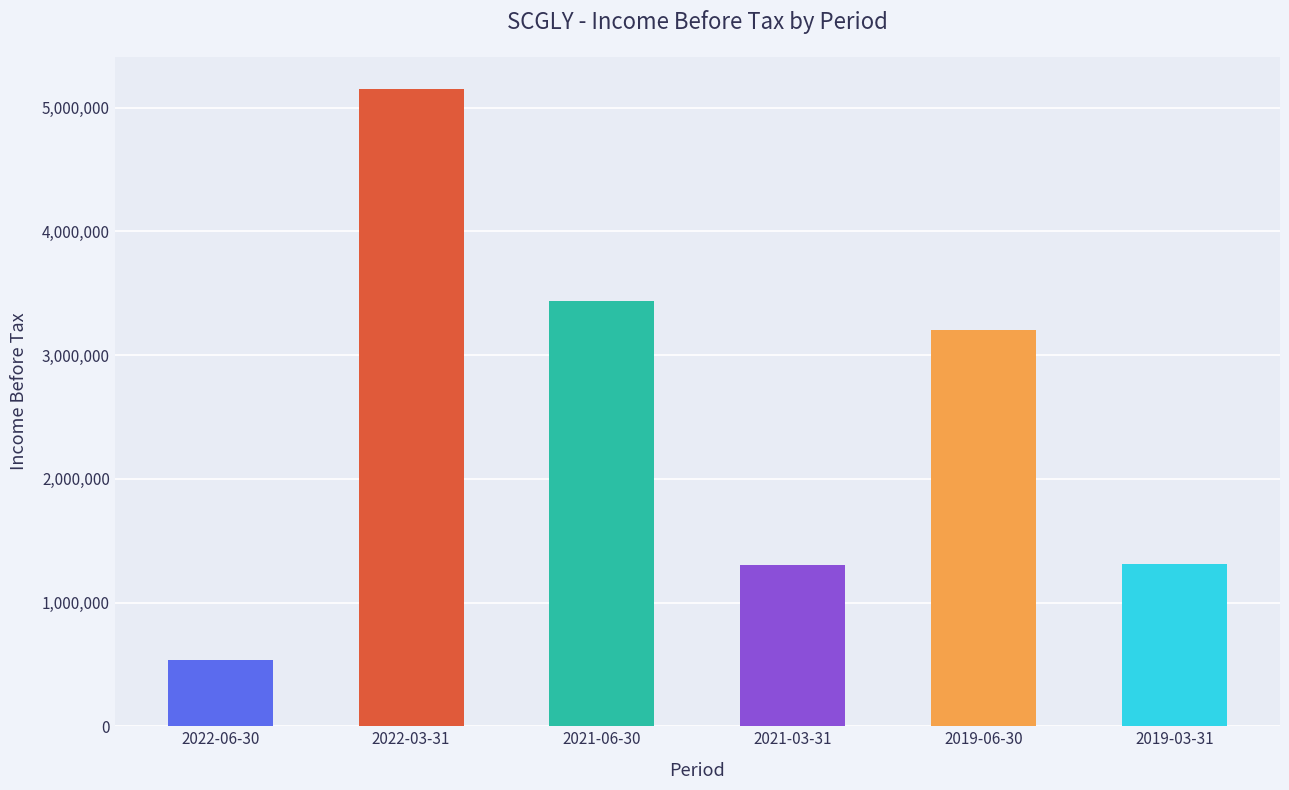

Between 2022-06-30 and 2019-06-30, which is larger?

2019-06-30